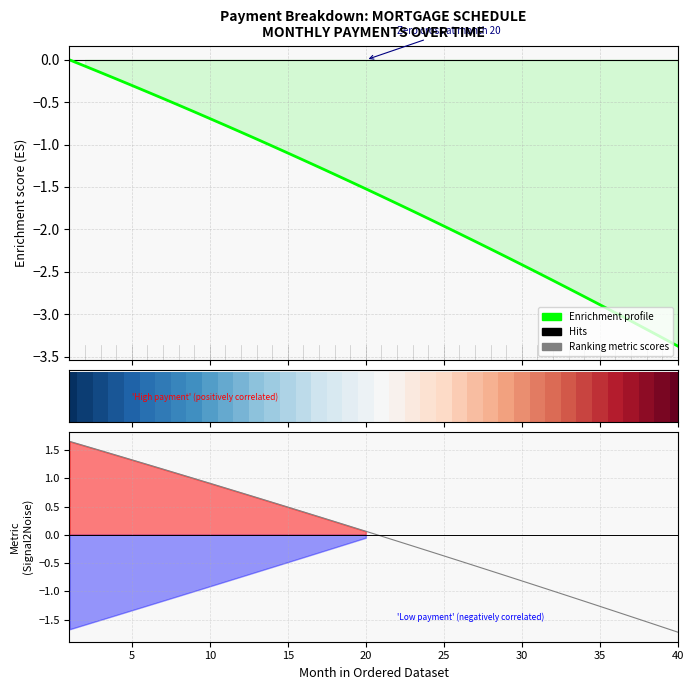

What is the sum of all Enrichment profile values?

-64.3